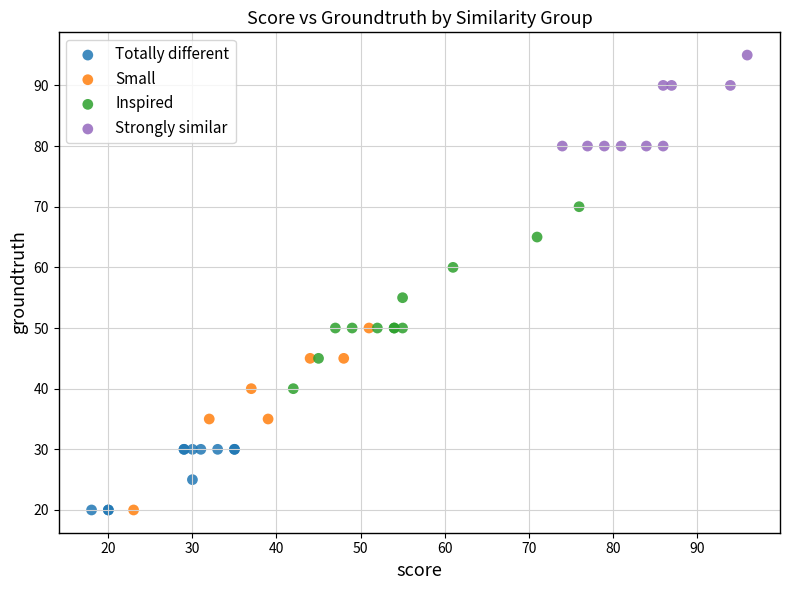

Which series reaches the maximum Y coordinate?

Strongly similar